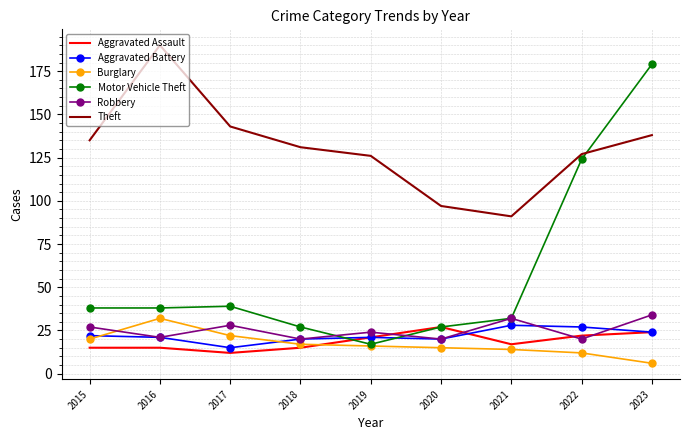

Is it true that Robbery equals 35 at 2019?

False